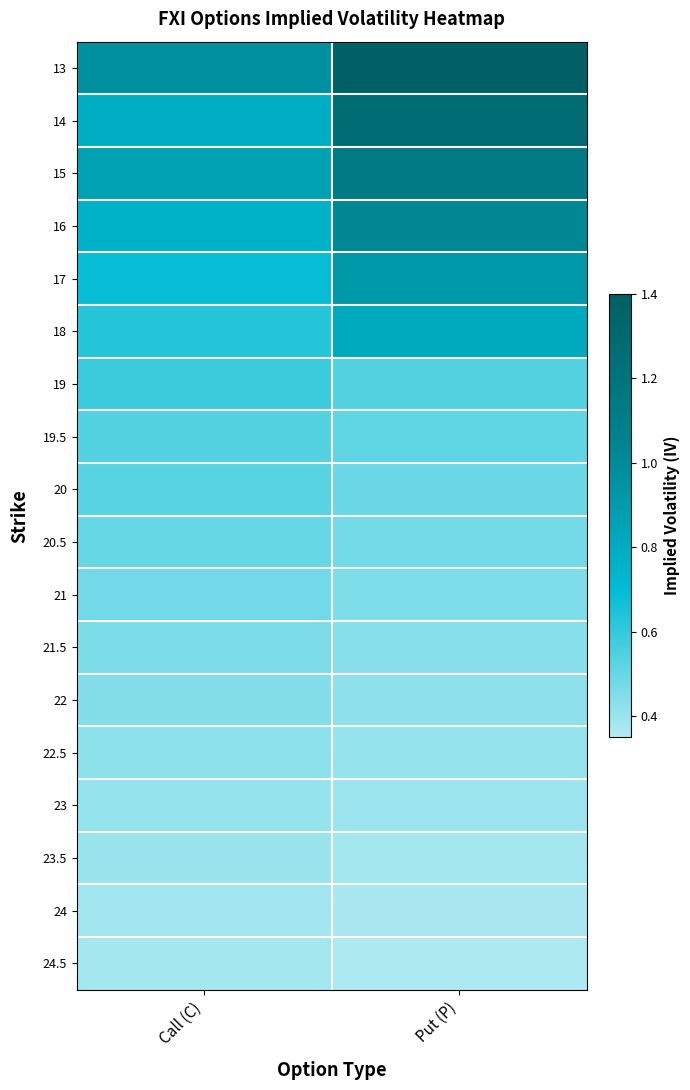

What is the spread (max minus min) of values at Put (P)?

1.0